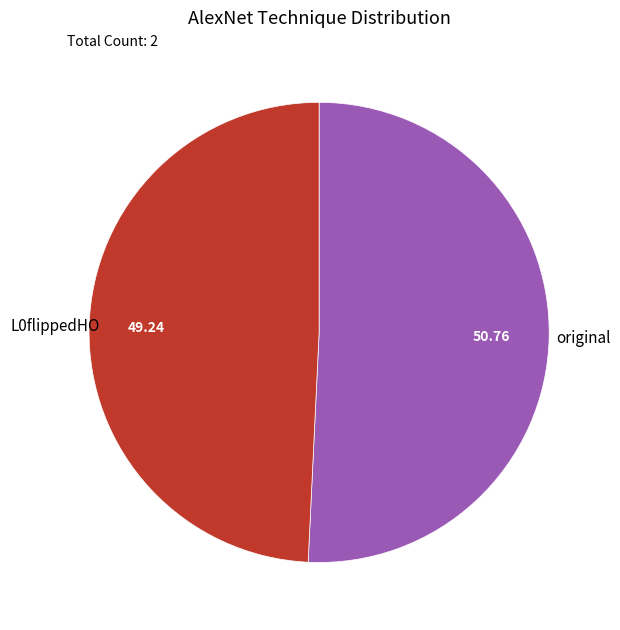

True or false: L0flippedHO accounts for 42% of the total.

False